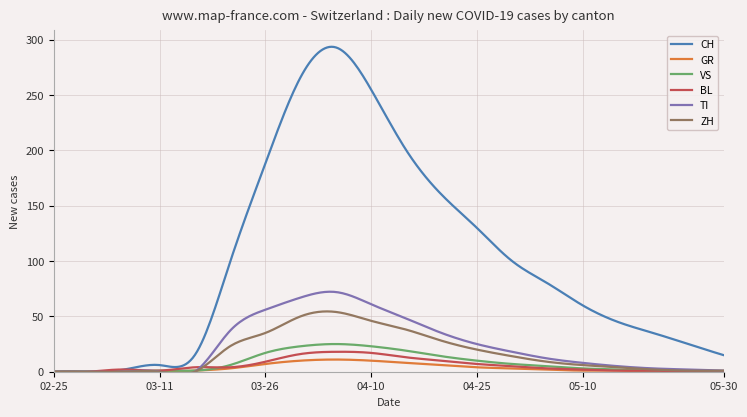

True or false: BL and GR intersect in this chart.

False